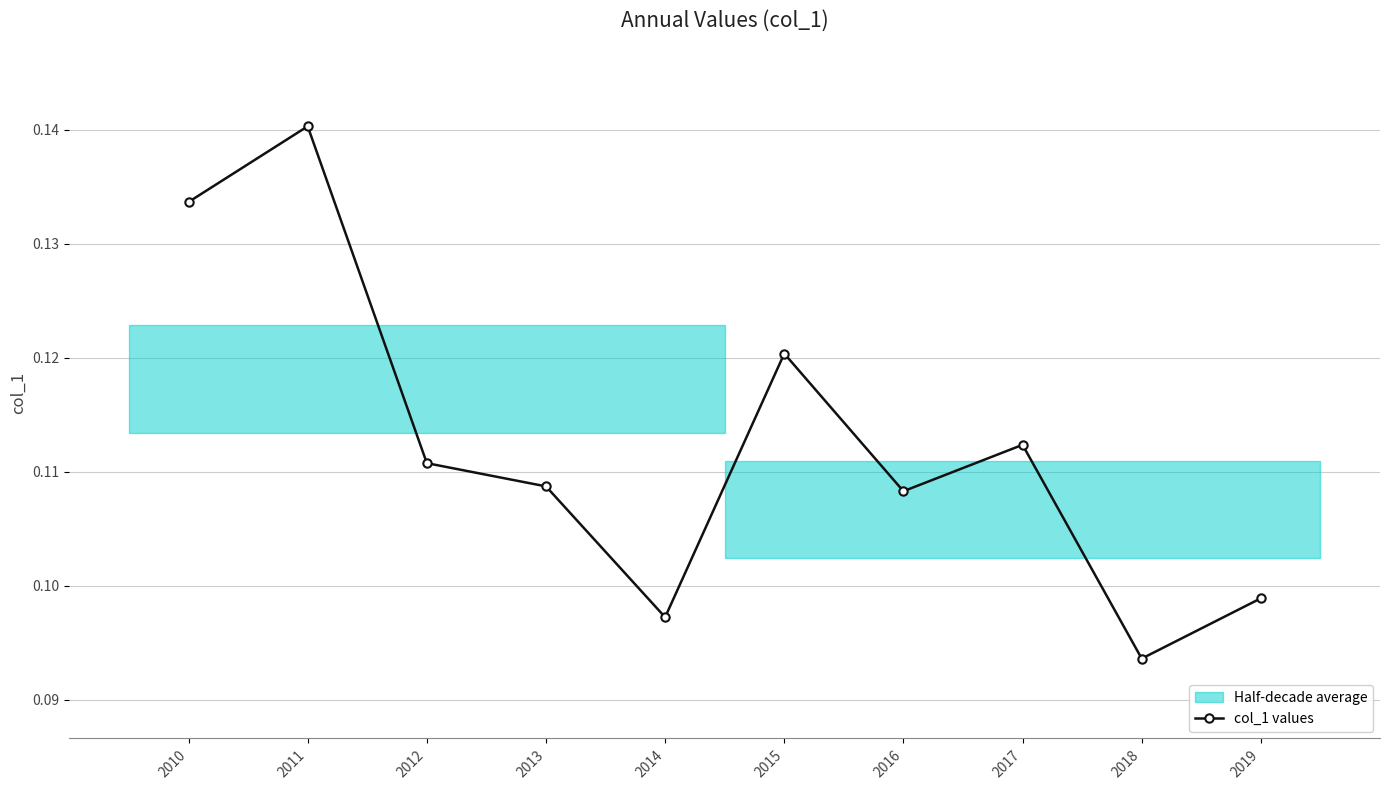

True or false: the data shows 0.1 at 2014.

True